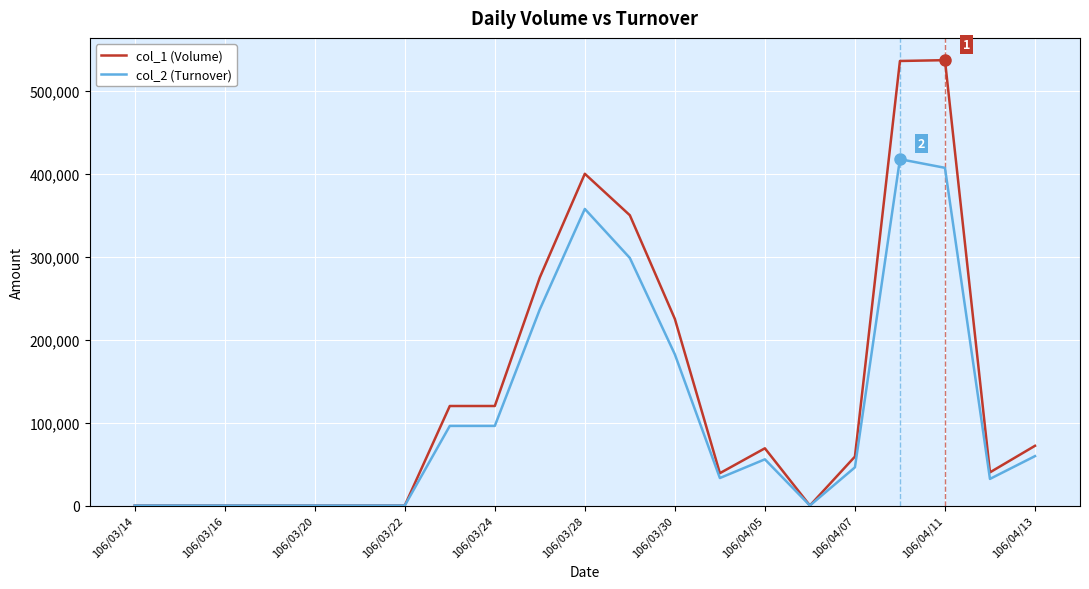

What is the greatest value displayed?

537000